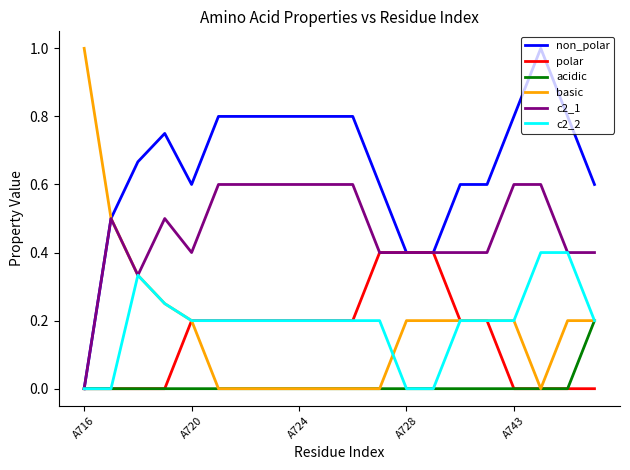

What is the greatest value displayed?

1.0